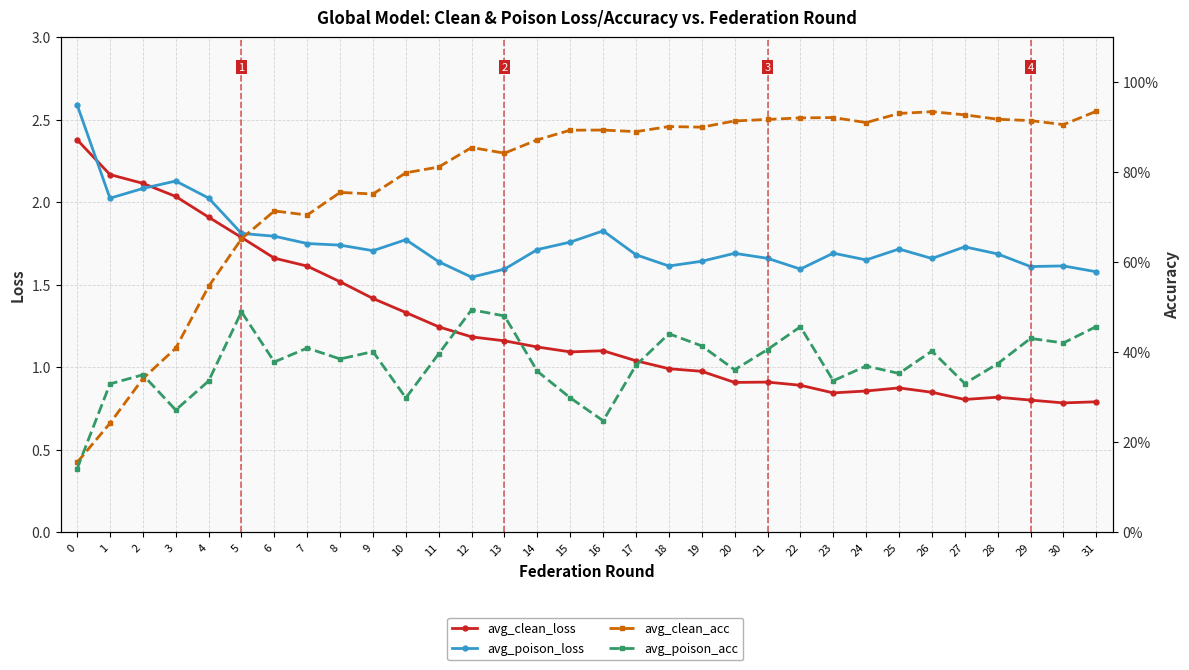

What is the sum of the avg_clean_acc values at 15 and 22?

1.8